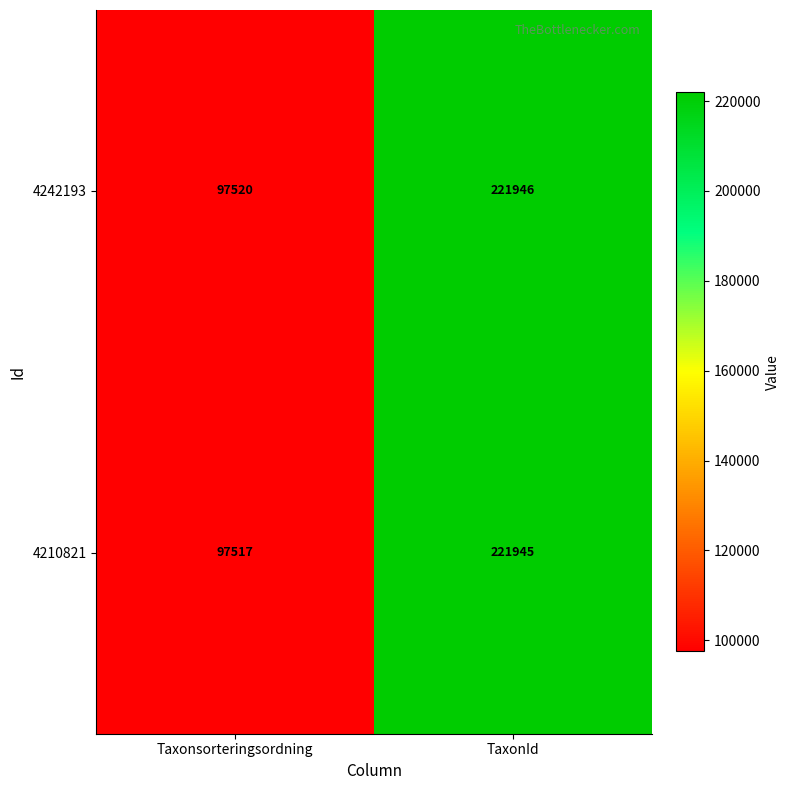

The 4210821 series shows 92729 at TaxonId. True or false?

False